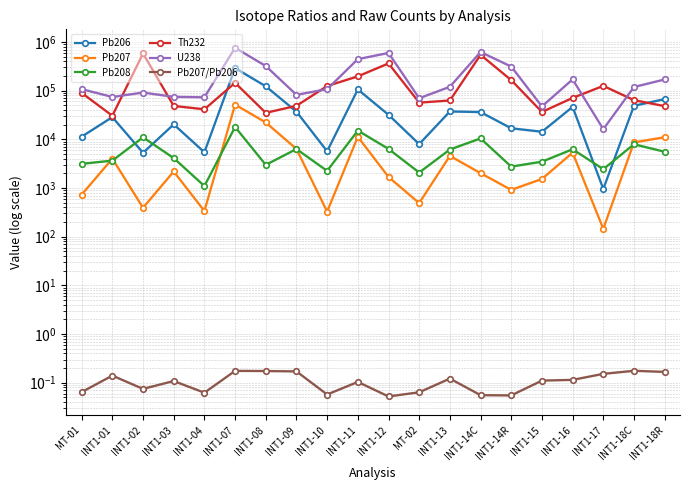

What is the label of the 8th point from the left?

INT1-09